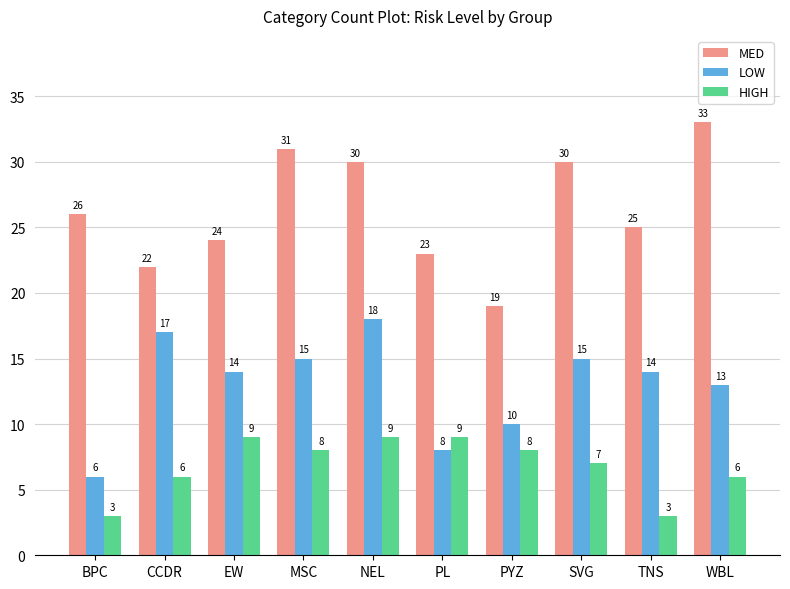

How many distinct data groups are displayed?

3